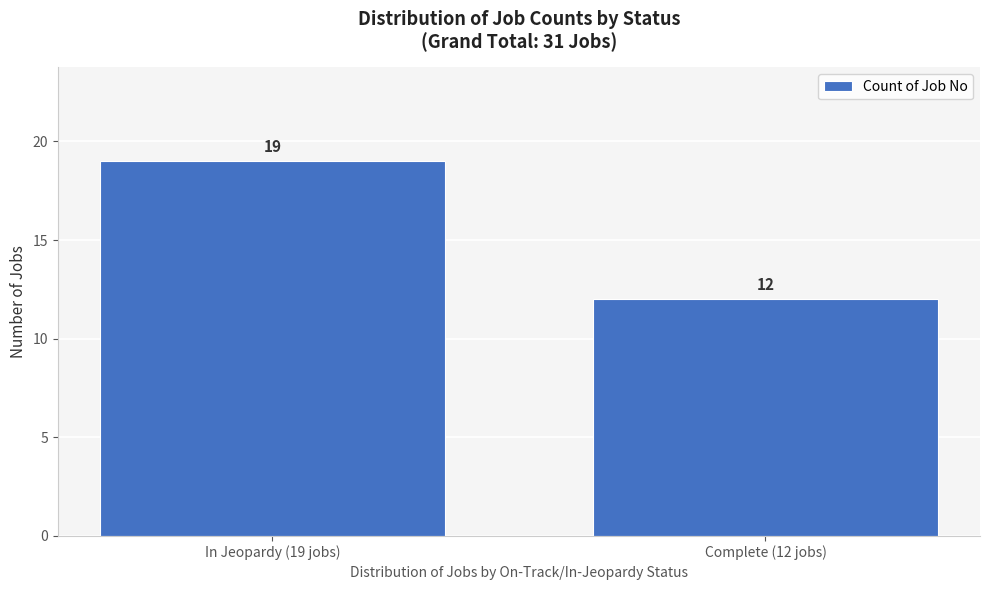

Reading right to left, what are all the values shown in this chart?

Complete (12 jobs)=12	In Jeopardy (19 jobs)=19